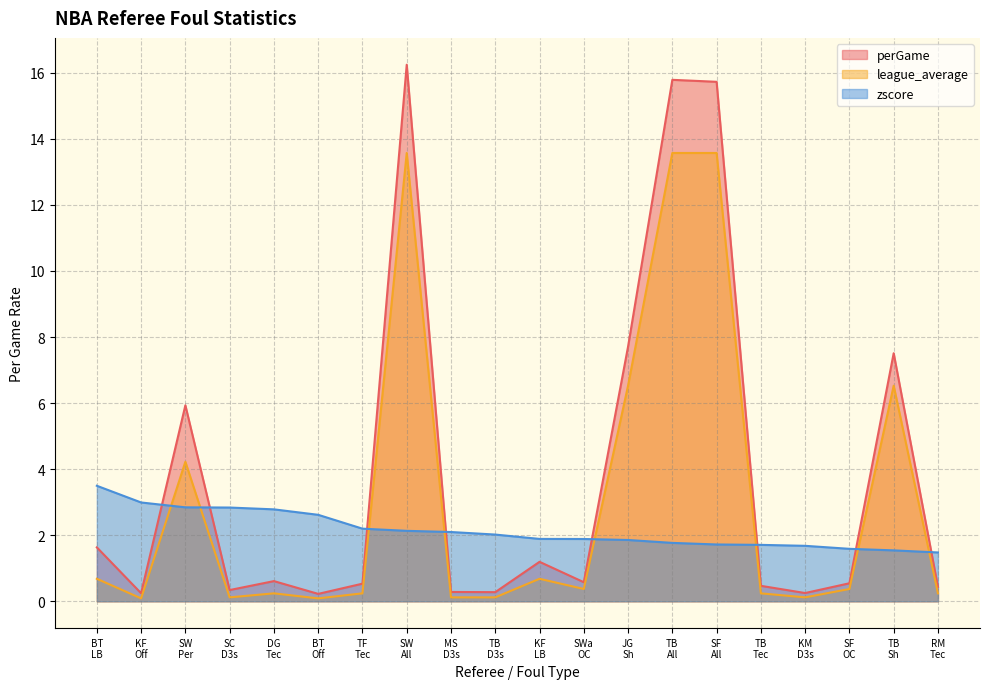

What are all the series names shown in the legend?

perGame, league_average, zscore